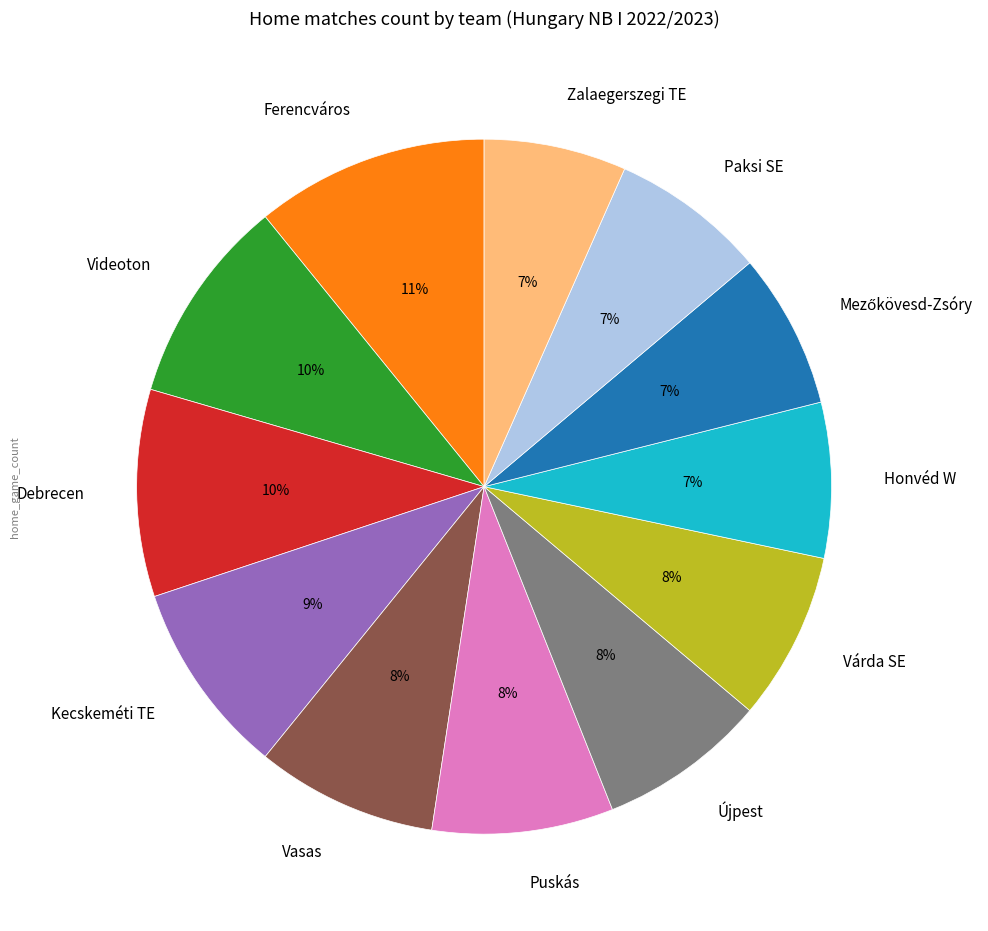

To the nearest percent, what percentage of the pie is Kecskeméti TE?

9%